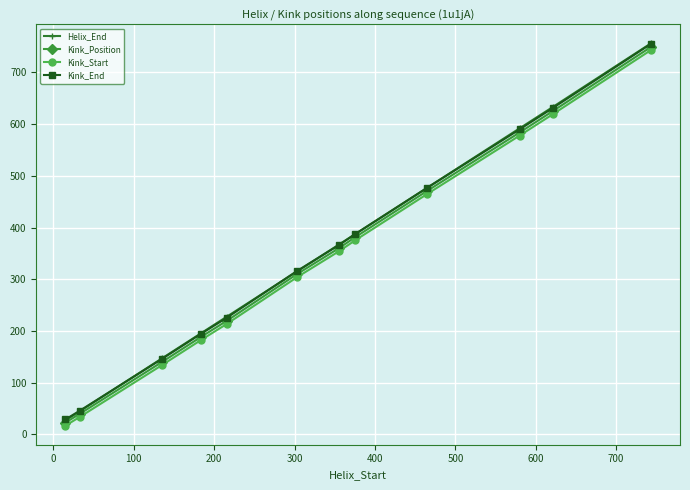

What is the sum of all Kink_Position values?

4091